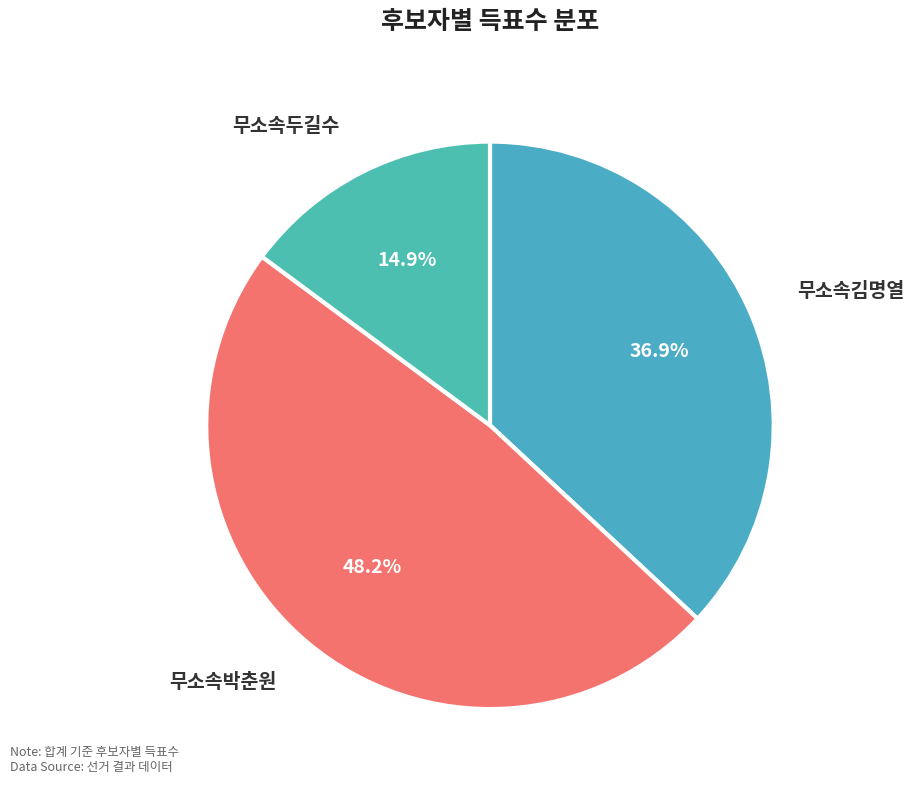

Count the number of slices in the pie.

3